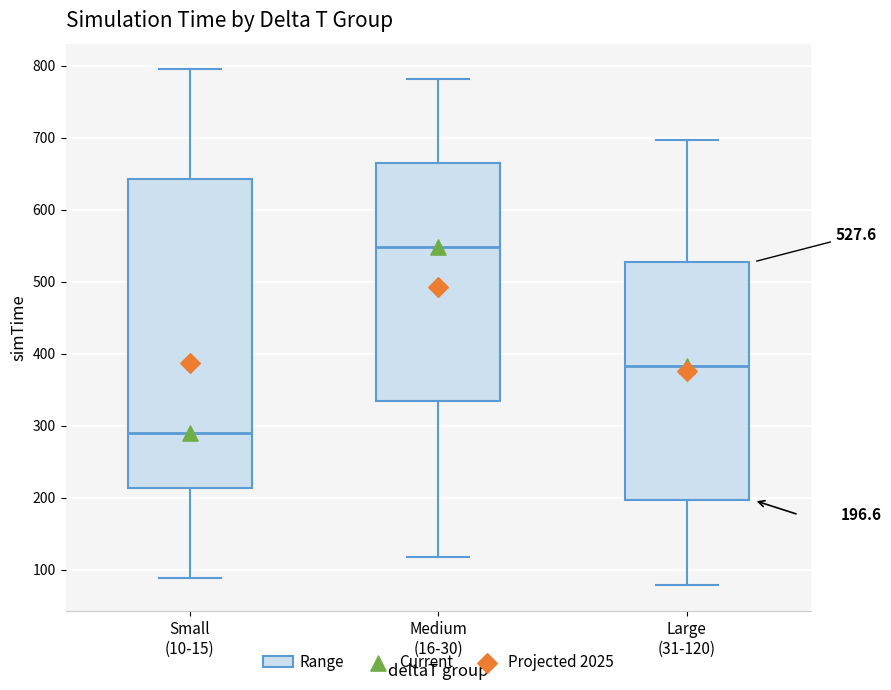

Which box's median line is the highest?

Medium (16-30)